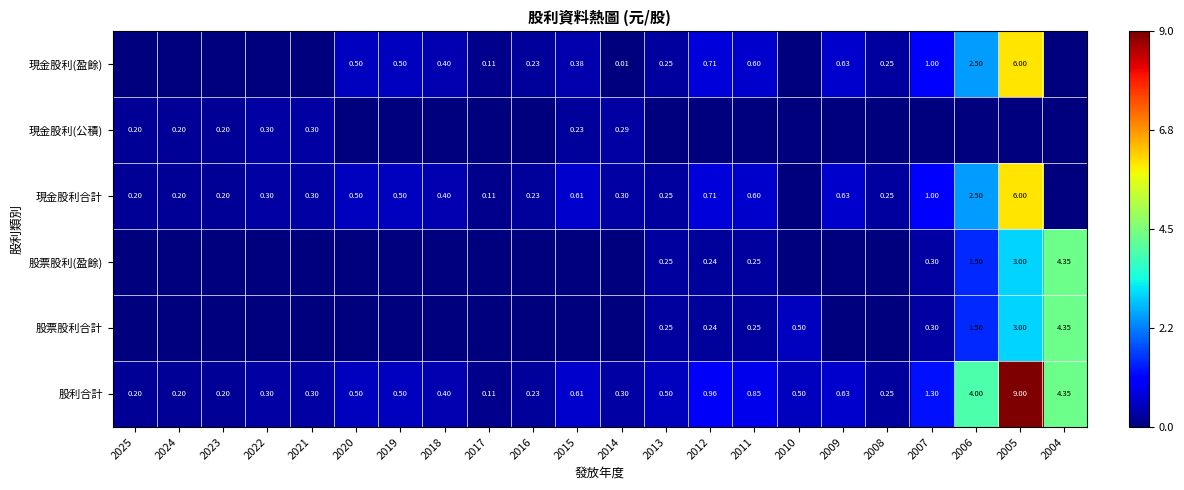

At 2025, list the series in order from smallest to largest.

現金股利(盈餘), 股票股利(盈餘), 股票股利合計, 現金股利(公積), 現金股利合計, 股利合計